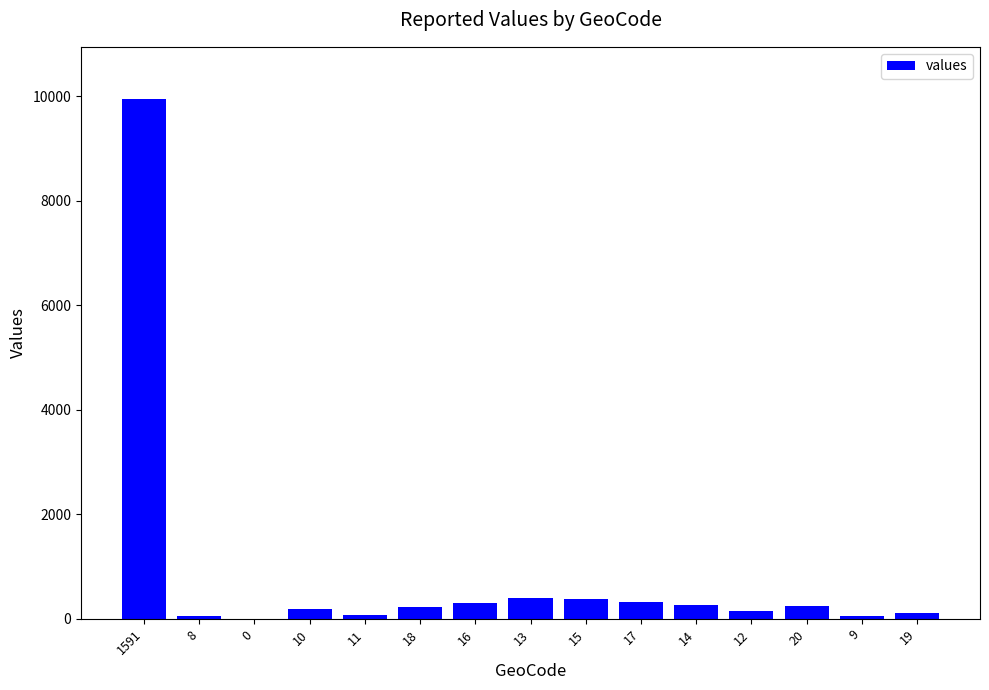

The value at 13 is 405. True or false?

True